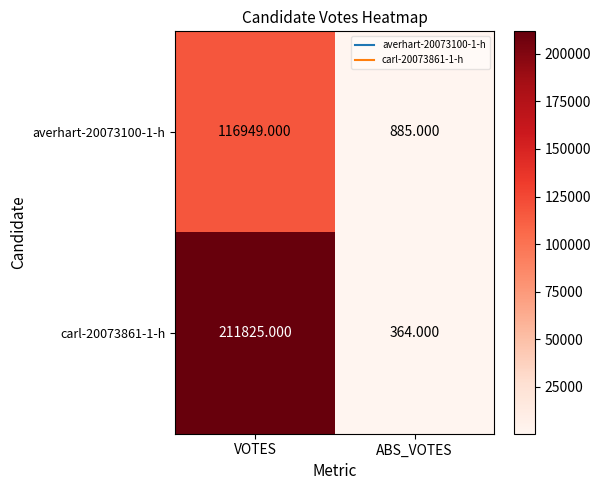

Which series has the largest range (max minus min)?

carl-20073861-1-h